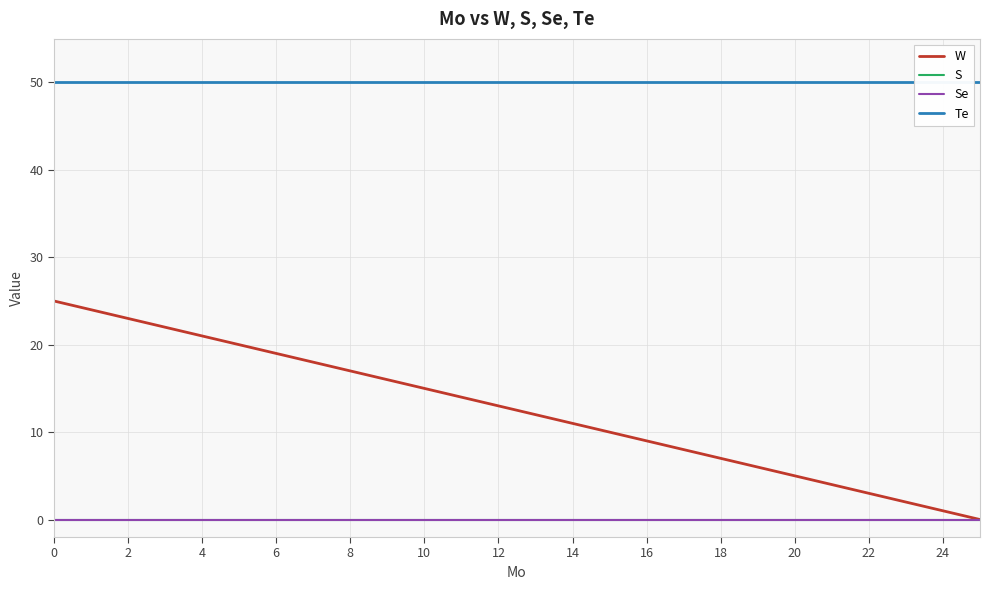

Reading left to right, what are all the values shown in this chart?

W: 25	24	23	22	21	20	19	18	17	16	15	14	13	12	11	10	9	8	7	6	5	4	3	2	1	0
S: 0	0	0	0	0	0	0	0	0	0	0	0	0	0	0	0	0	0	0	0	0	0	0	0	0	0
Se: 0	0	0	0	0	0	0	0	0	0	0	0	0	0	0	0	0	0	0	0	0	0	0	0	0	0
Te: 50	50	50	50	50	50	50	50	50	50	50	50	50	50	50	50	50	50	50	50	50	50	50	50	50	50